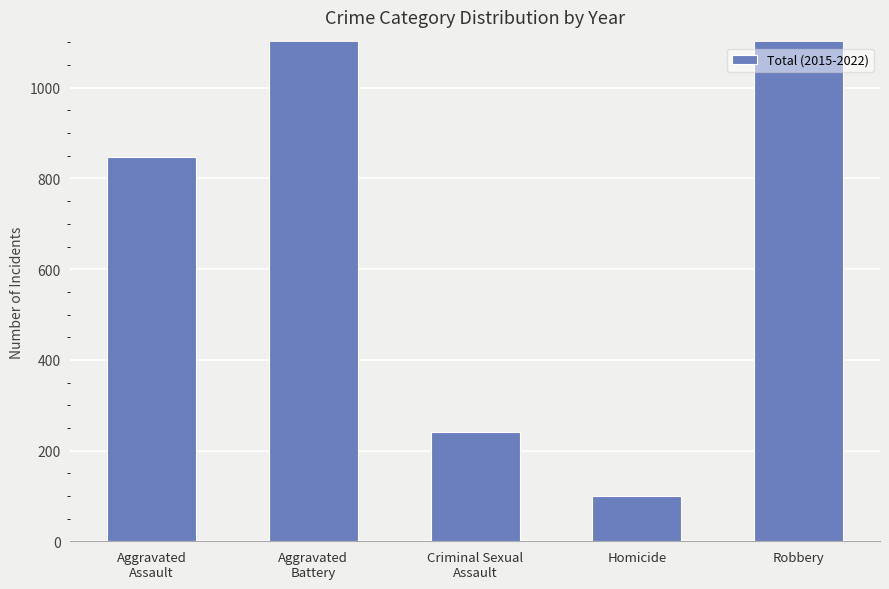

True or false: the data shows 153 at Homicide.

False